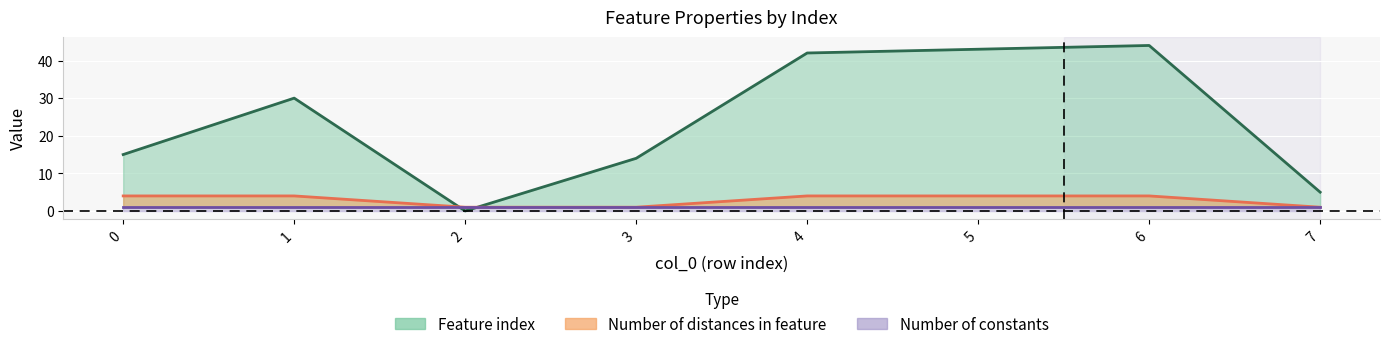

Is the value of Number of distances in feature at 1 greater than the value of Feature index at 5?

No